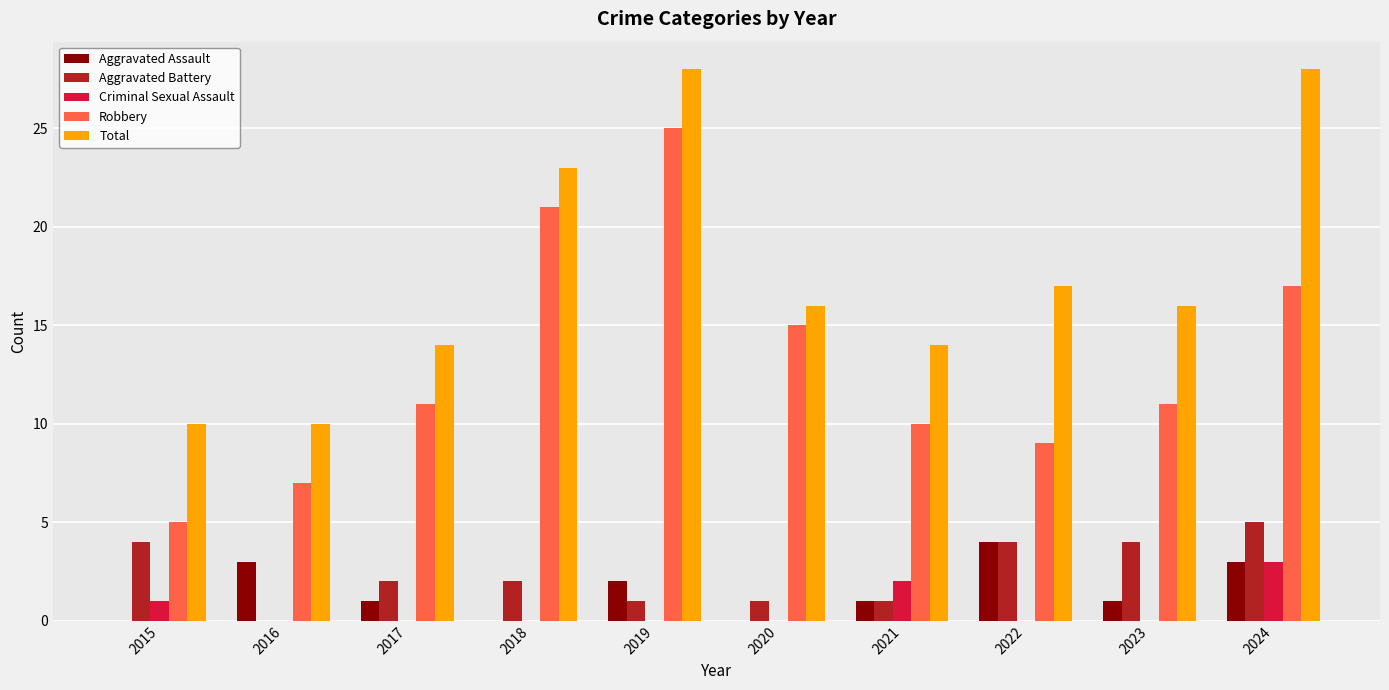

What is the spread (max minus min) of values at 2017?

14